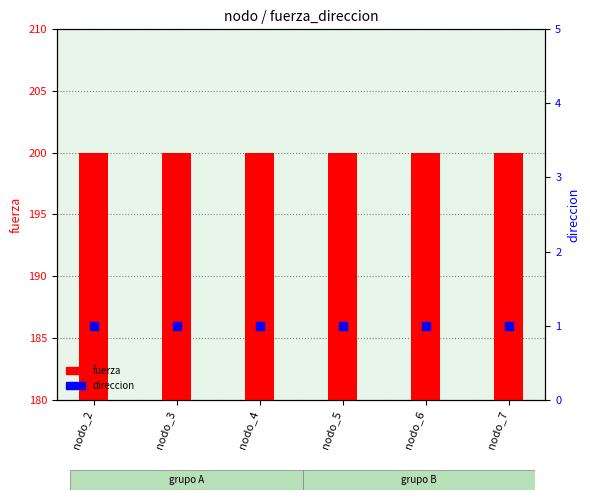

Which series reaches the maximum Y coordinate?

fuerza